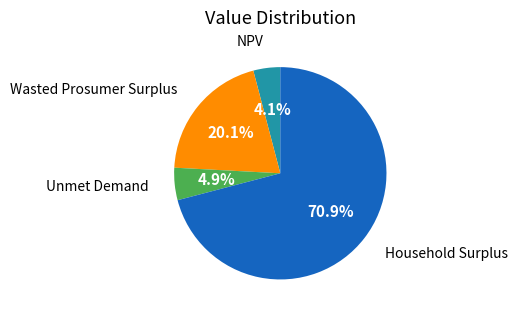

Which category accounts for the majority?

Household Surplus